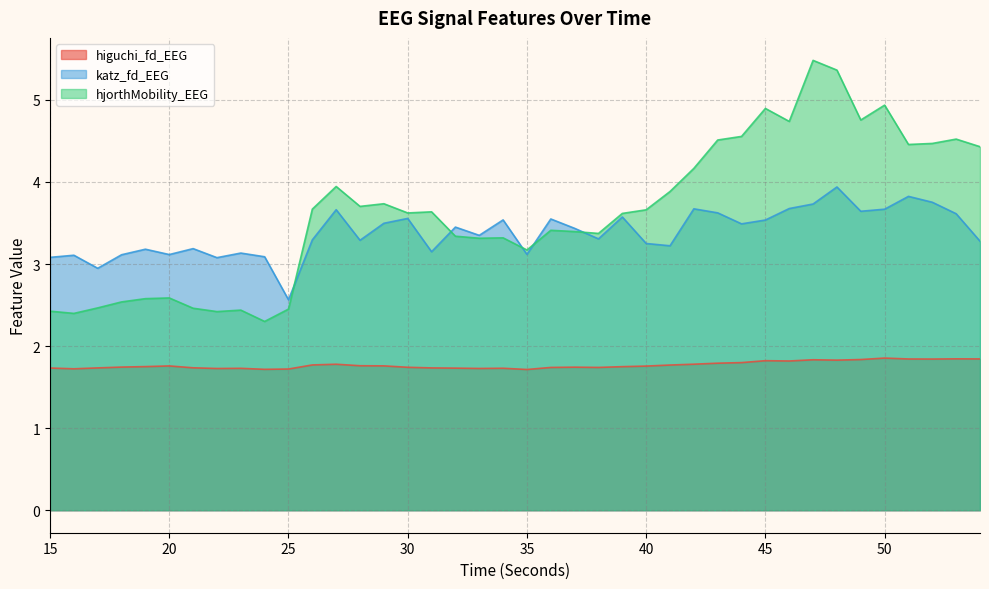

How many interior local valleys does the higuchi_fd_EEG series have?

9